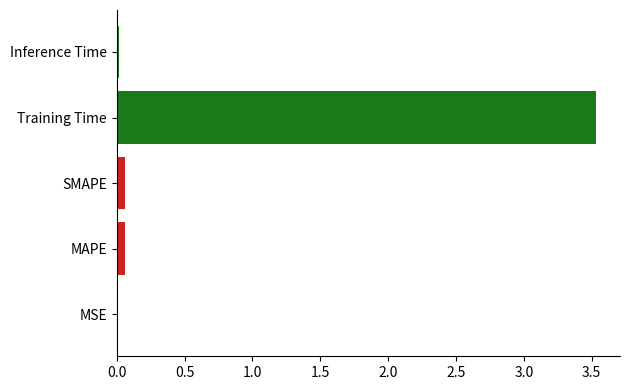

What is the average value?

0.7